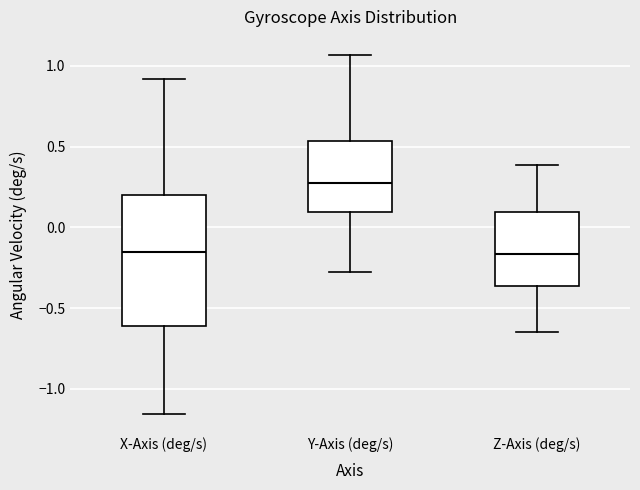

Comparing the boxes themselves (not the whiskers), which one is the tallest?

X-Axis (deg/s)